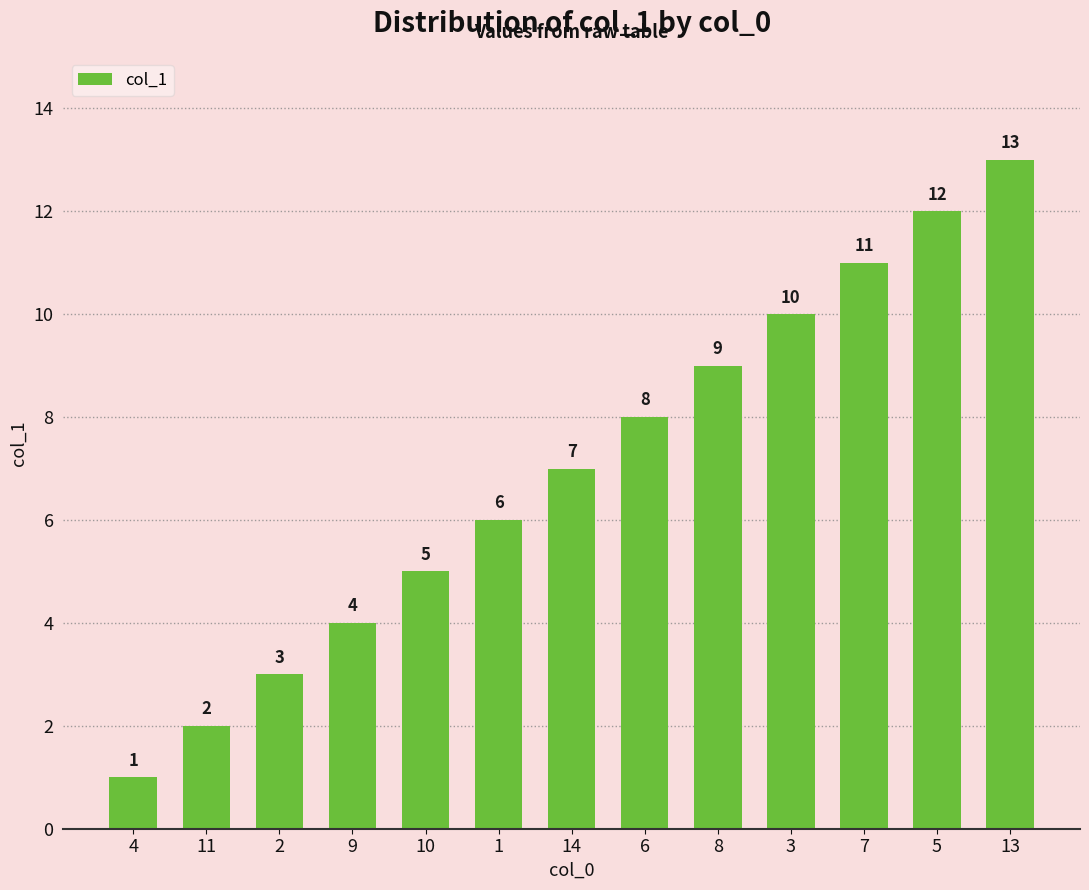

Rank the categories by value from highest to lowest.

13, 5, 7, 3, 8, 6, 14, 1, 10, 9, 2, 11, 4